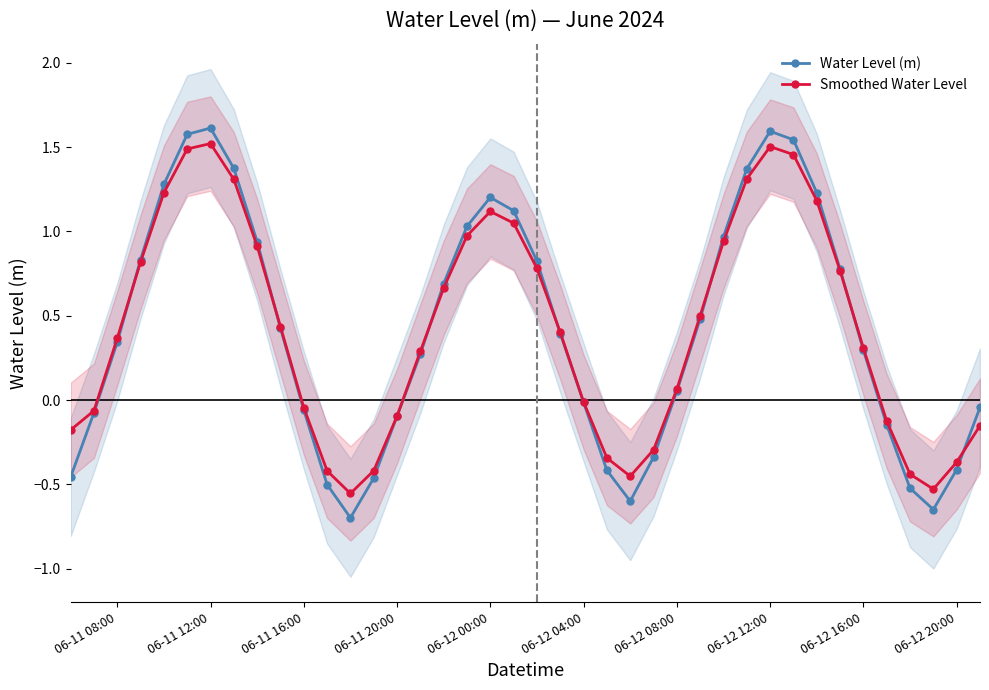

True or false: Smoothed Water Level has more than 2 points higher than both neighbors.

True